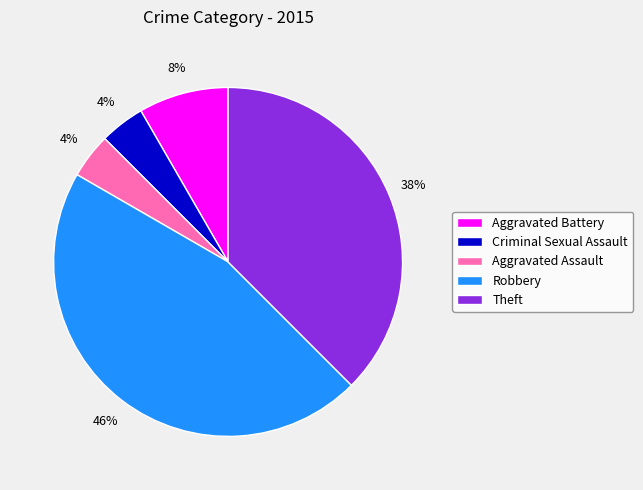

Count the number of slices in the pie.

5